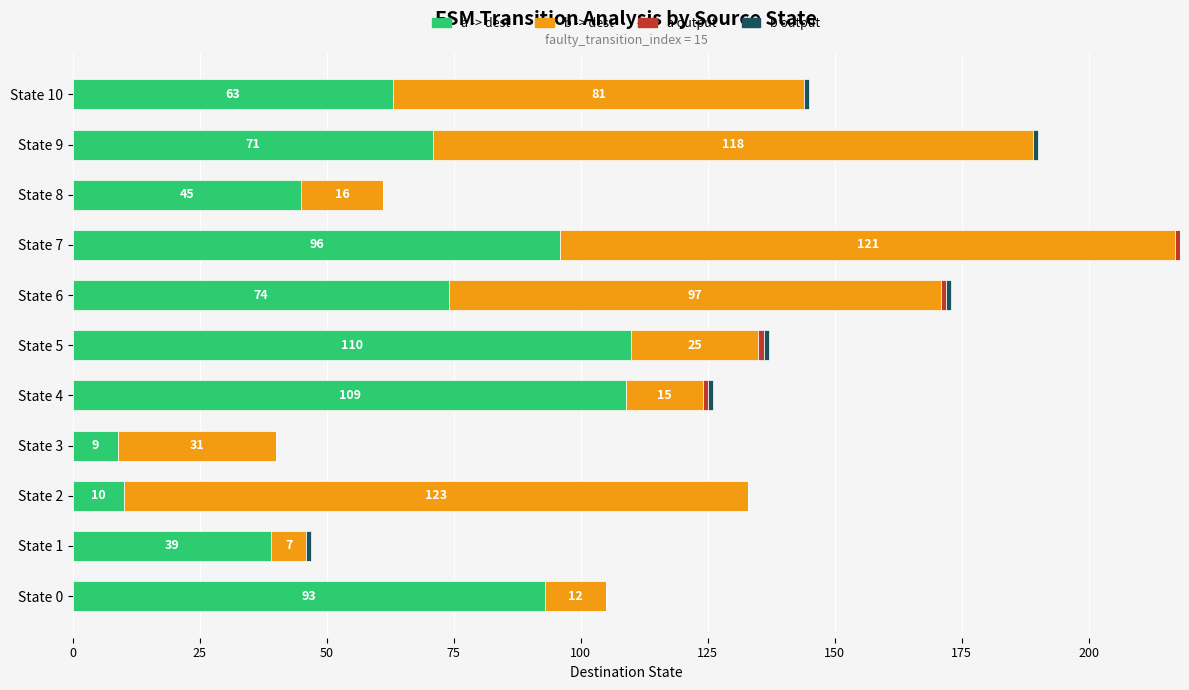

At which label does a -> dest reach its peak?

State 5